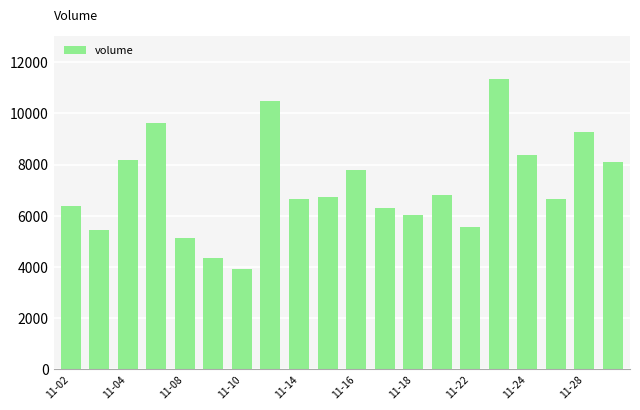

What is the difference between the maximum and second lowest values?

6974